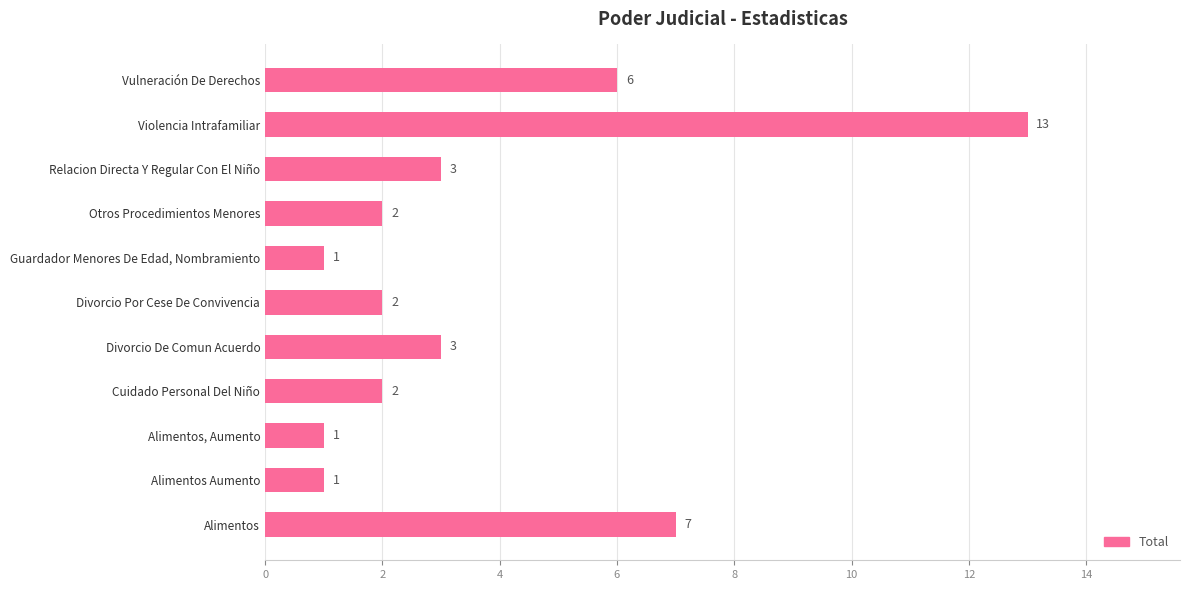

Which has a higher value, Alimentos Aumento or Vulneración De Derechos?

Vulneración De Derechos